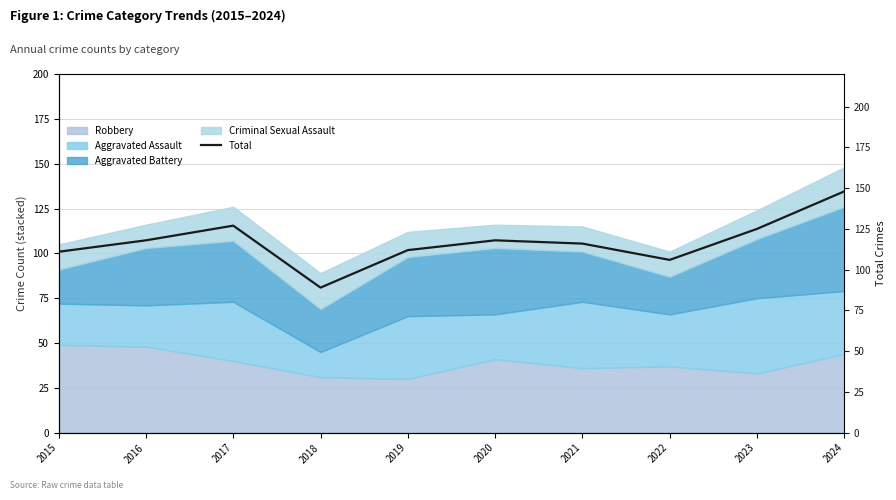

Is it true that the value at 2022 is 143?

False